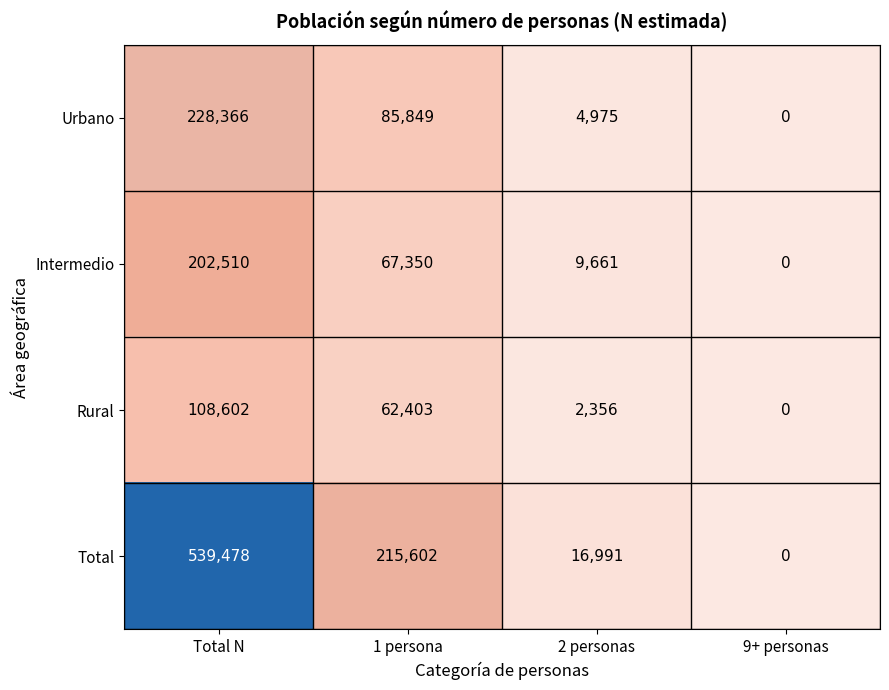

What is the approximate value of Intermedio at Total N, to the nearest 10?

202510